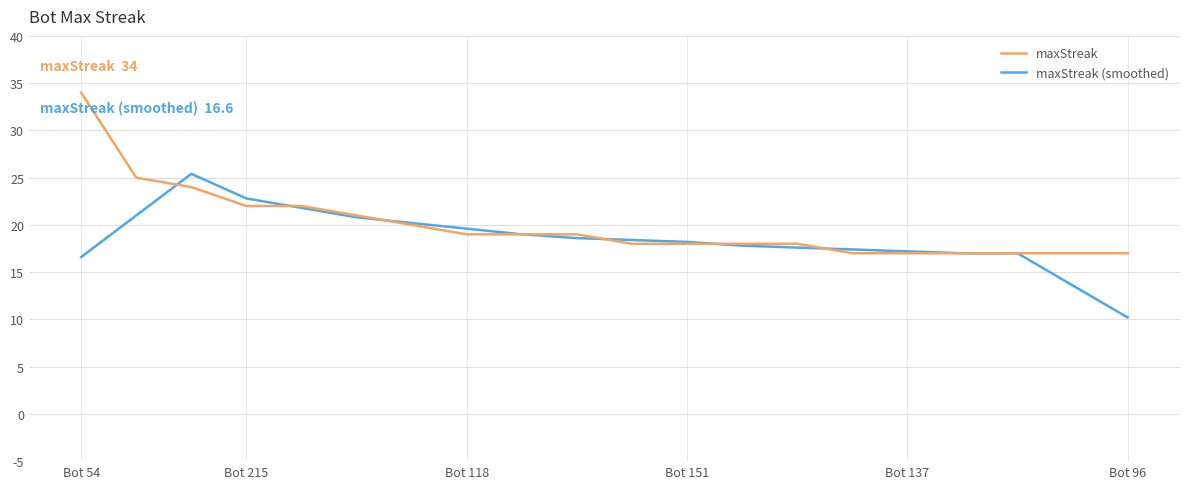

What is the maximum value for maxStreak (smoothed)?

25.4